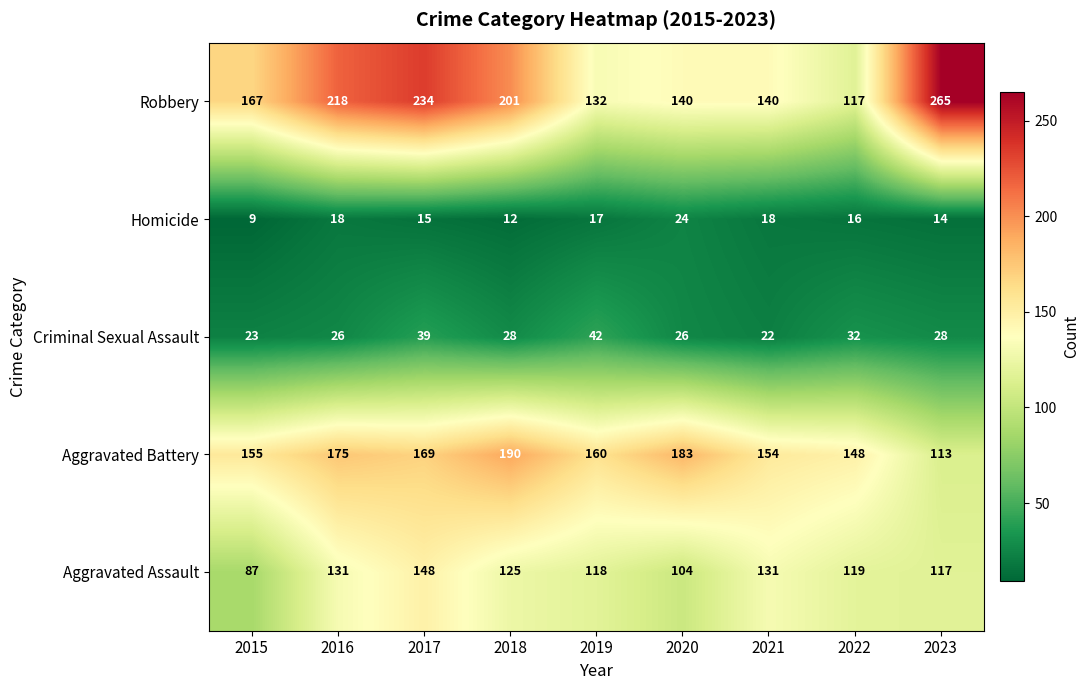

Where is Robbery nearest to the value 191?

2018